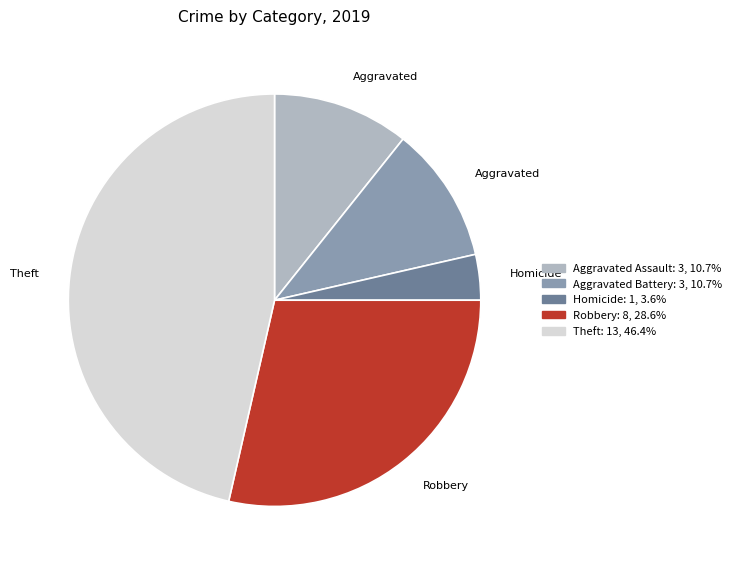

Is there a majority slice in this chart?

No